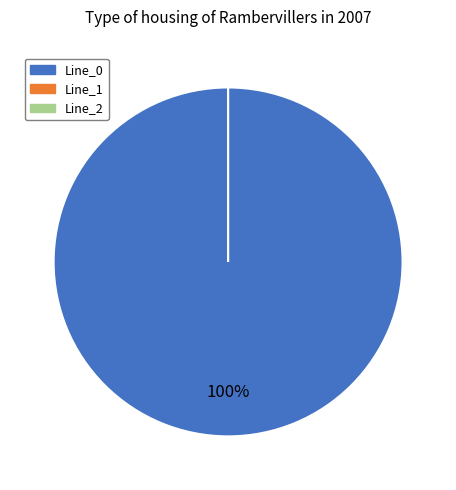

What is the largest slice in the pie chart?

Line_0